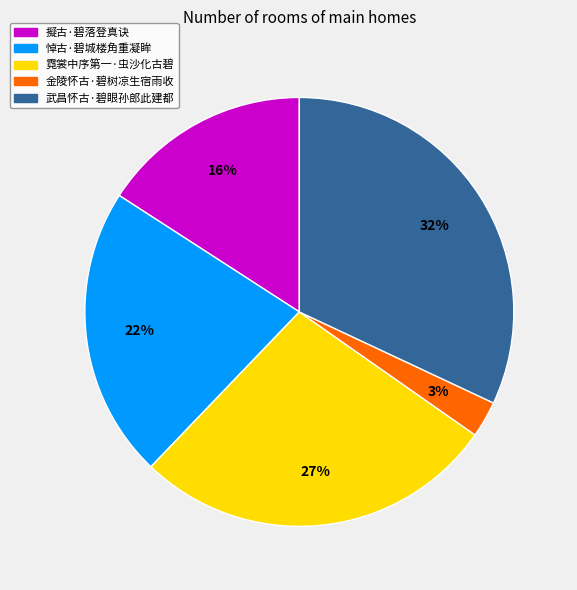

To the nearest percent, what portion does 金陵怀古·碧树凉生宿雨收 represent?

3%